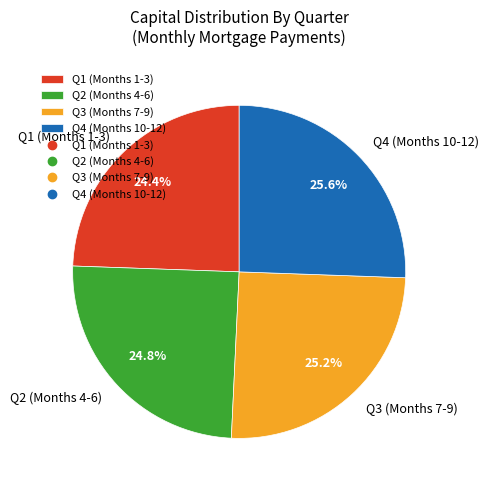

What is the ratio of the value at Q2 (Months 4-6) to the value at Q1 (Months 1-3)?

1.0